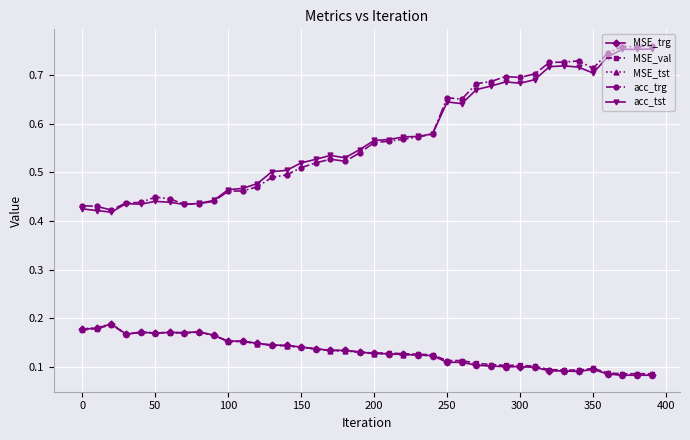

At how many categories does at least one series exceed 0?

40